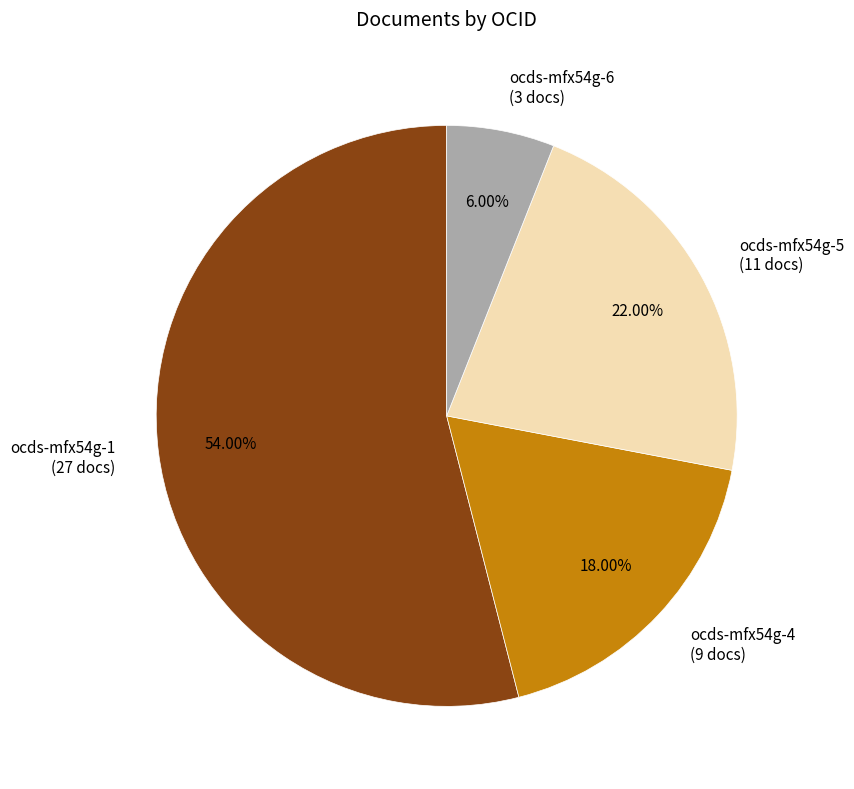

How many slices are in this pie chart?

4